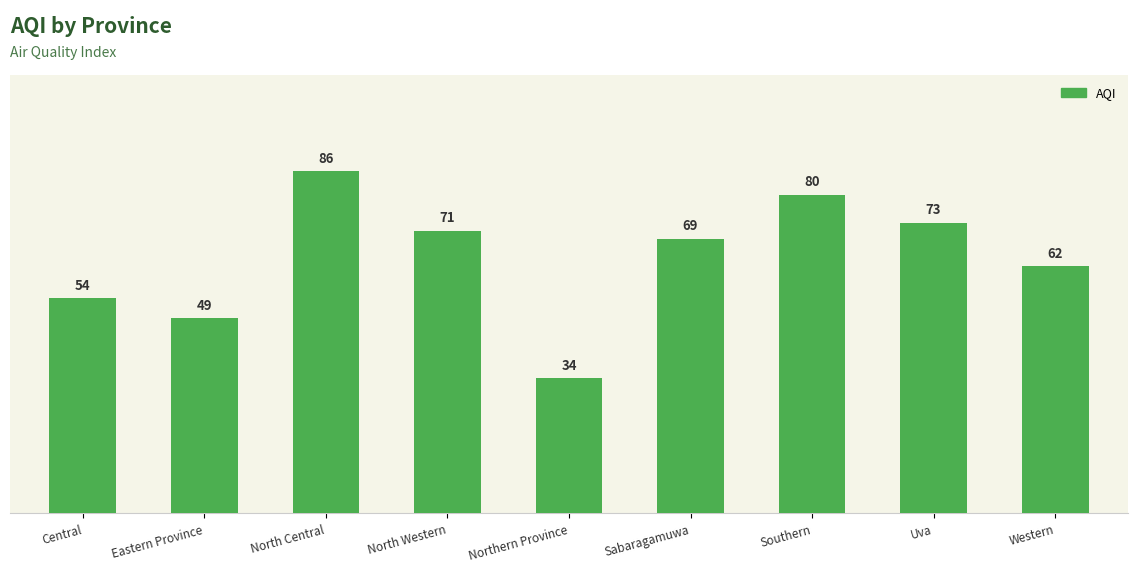

What is the change in value from Central to North Western?

+17